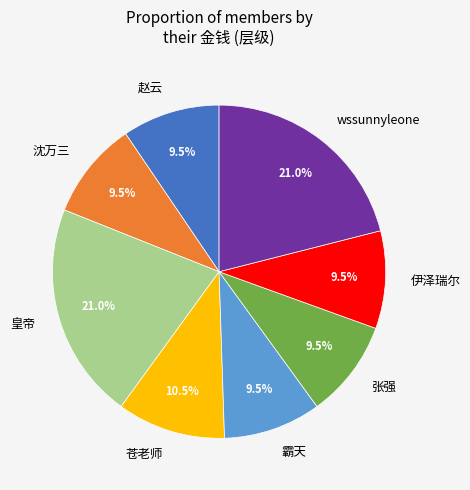

To the nearest percent, what is the difference between the largest and smallest slice percentages?

12%